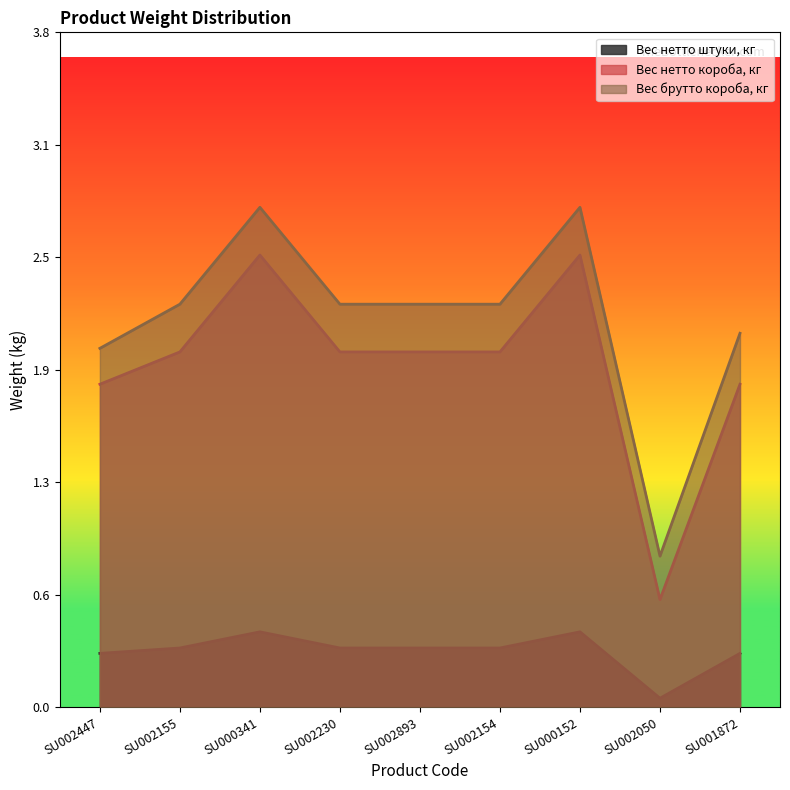

True or false: Вес нетто короба, кг has a value of 1.8 at SU002447.

True